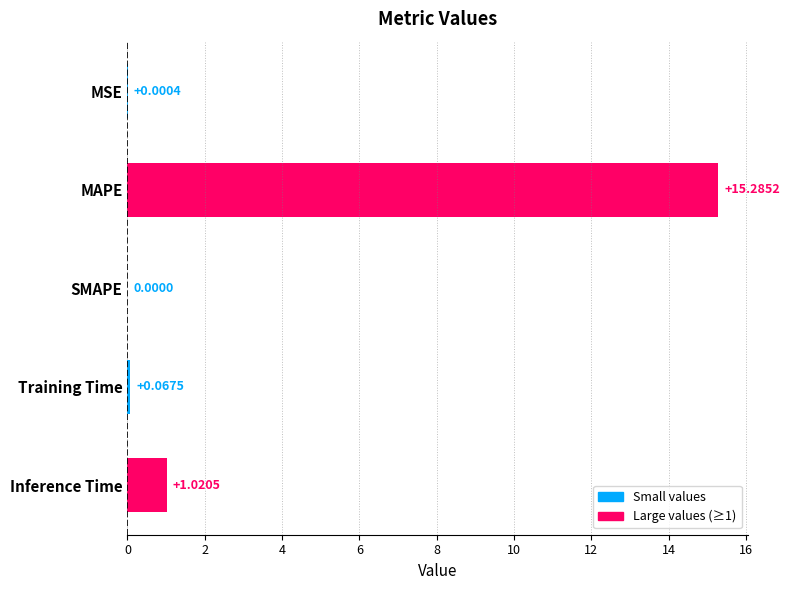

How many data points does each series have?

5